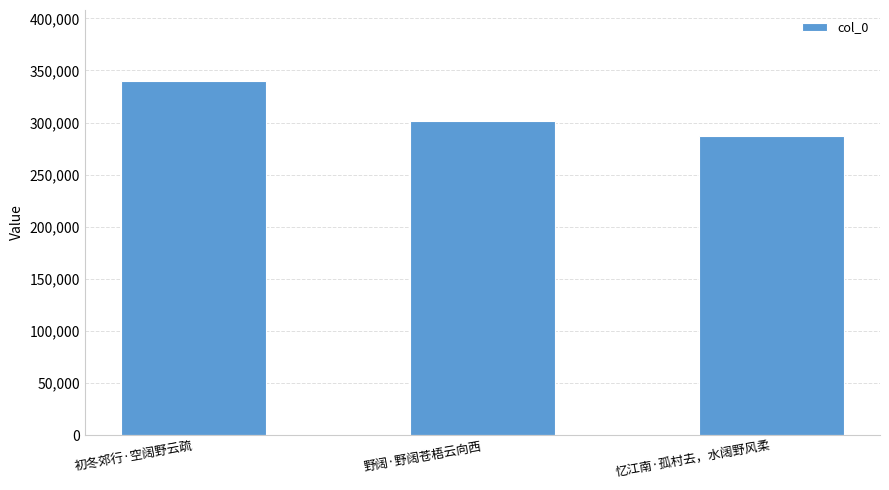

Does the chart contain any negative values?

No